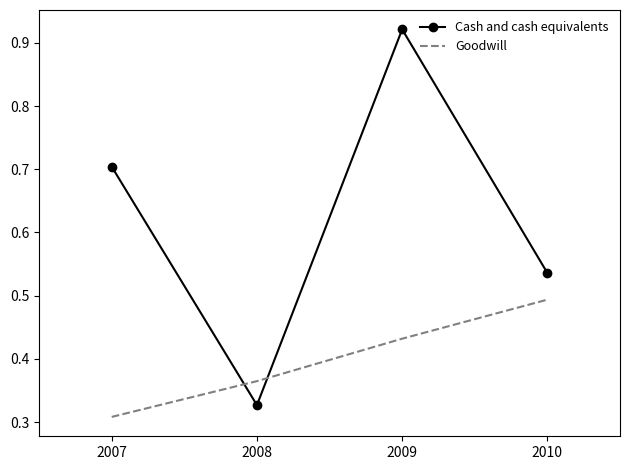

True or false: Goodwill and Cash and cash equivalents intersect in this chart.

True